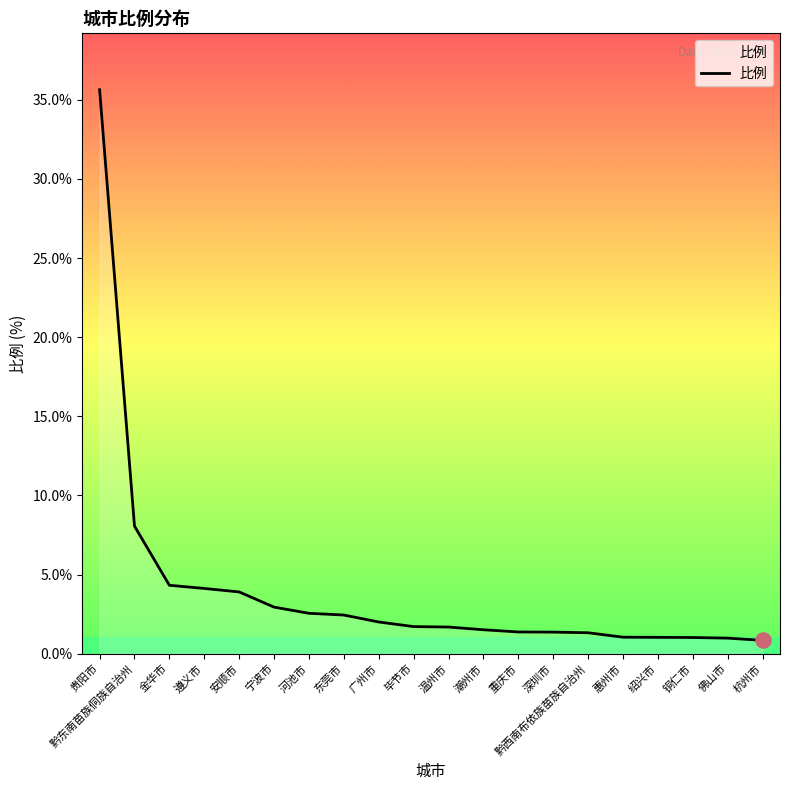

What is the change in value from 温州市 to 黔西南布依族苗族自治州?

-0.4